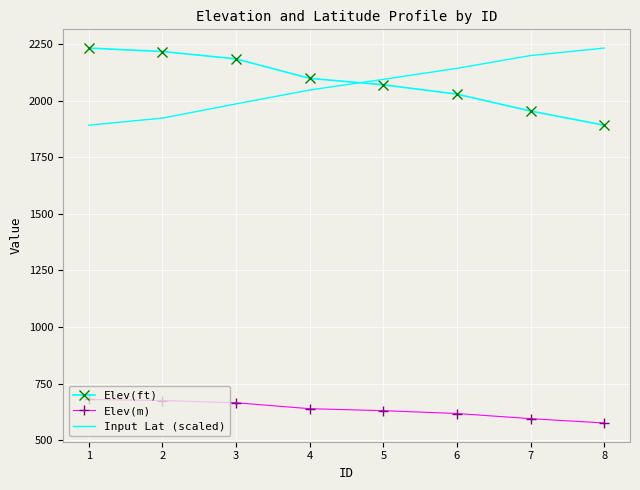

True or false: Elev(ft) and Elev(m) cross at least once.

False